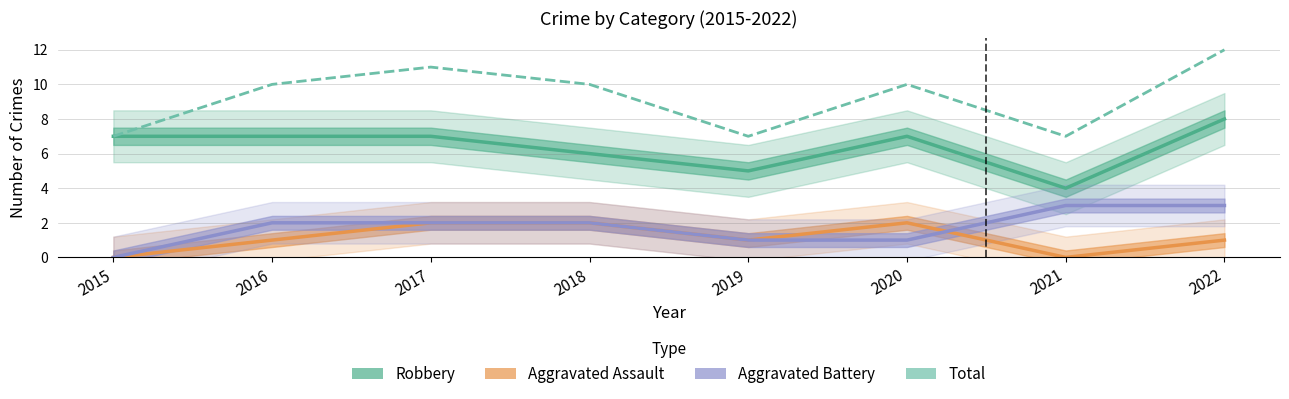

What is the maximum value shown in the chart?

12